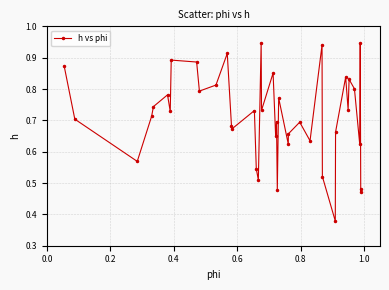

How many points are higher than both their immediate neighbors (excluding endpoints)?

13